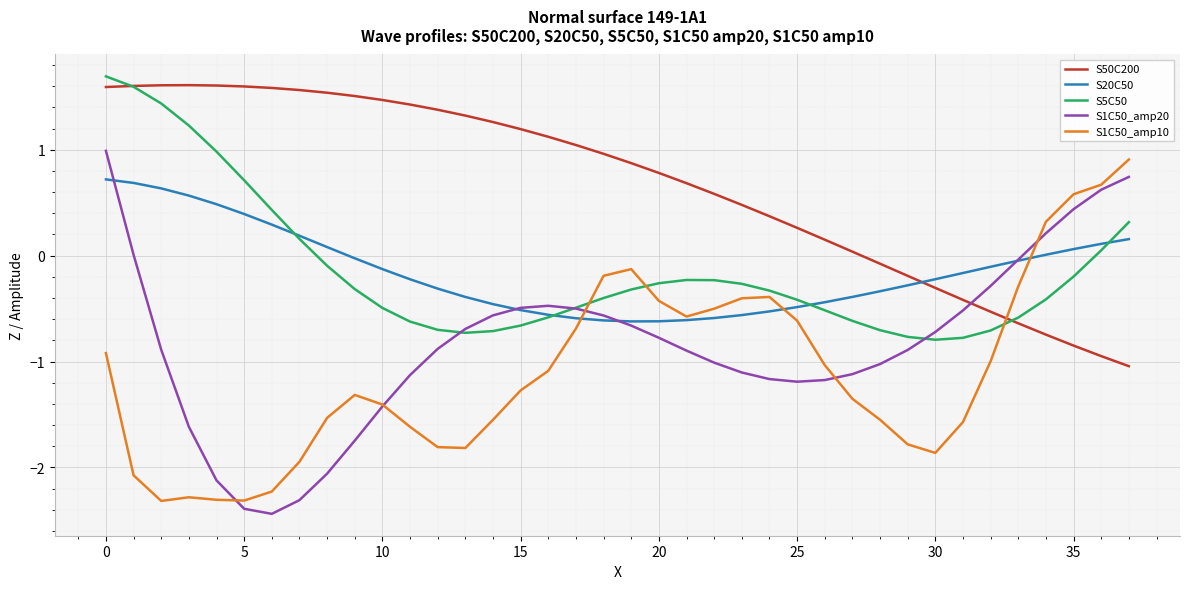

How many negative values does the S5C50 series have?

28